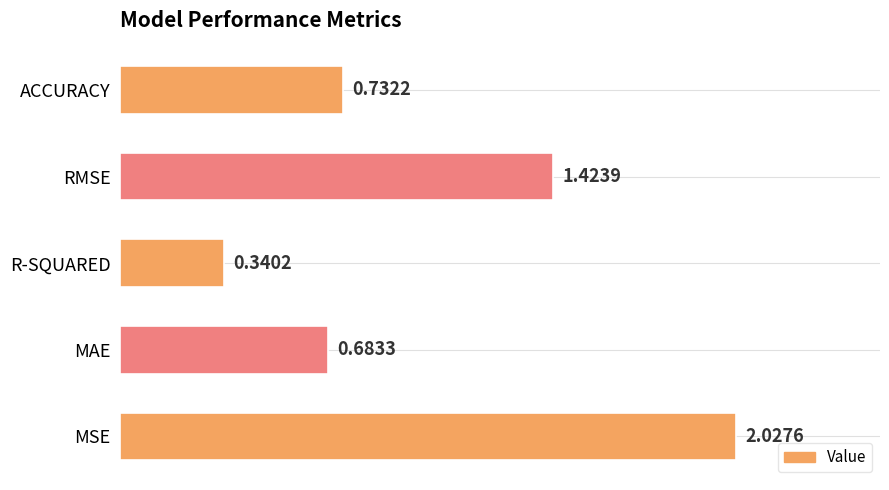

Does the chart contain stacked bars?

No